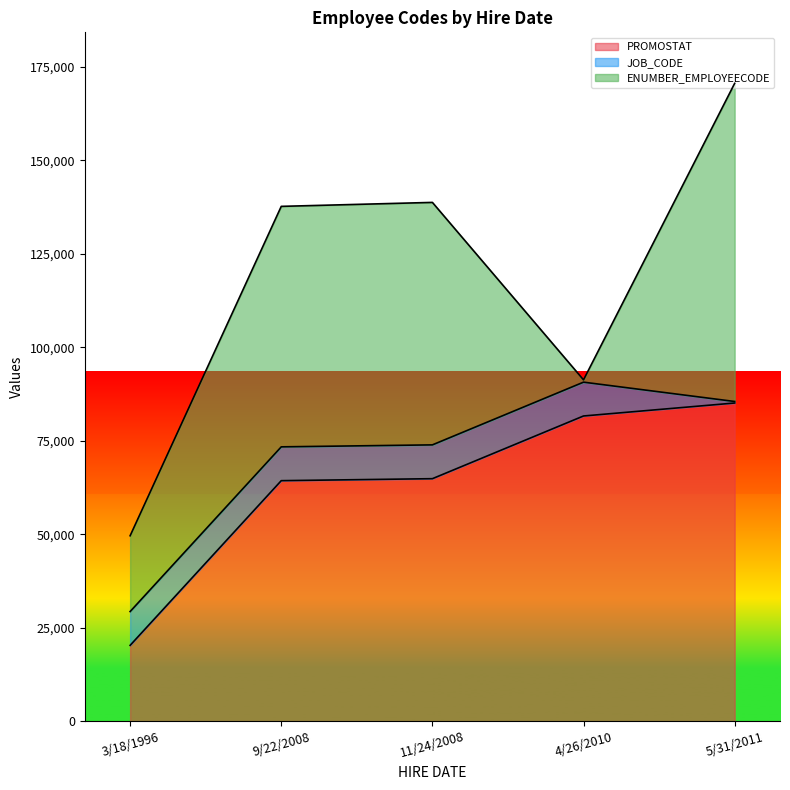

Which series has the widest spread of values?

ENUMBER_EMPLOYEECODE